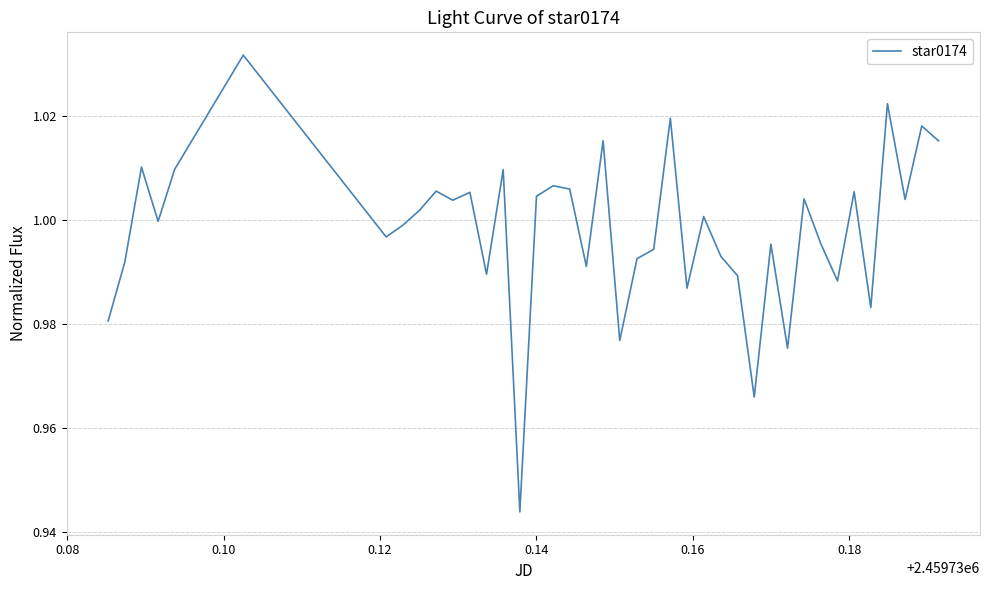

How many lines are shown in the chart?

1